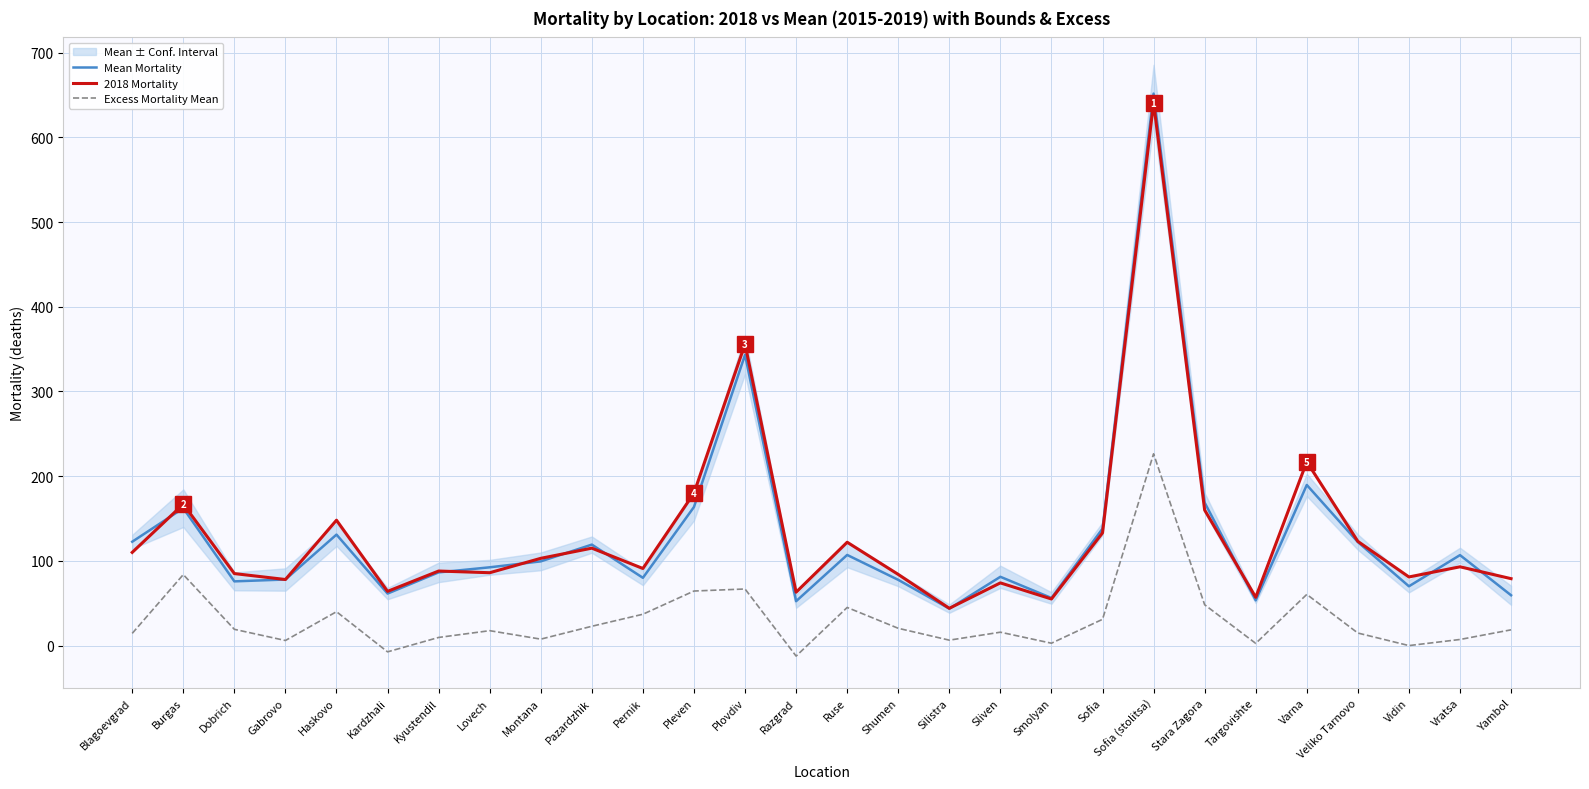

Which series has the largest total across all categories?

2018 Mortality